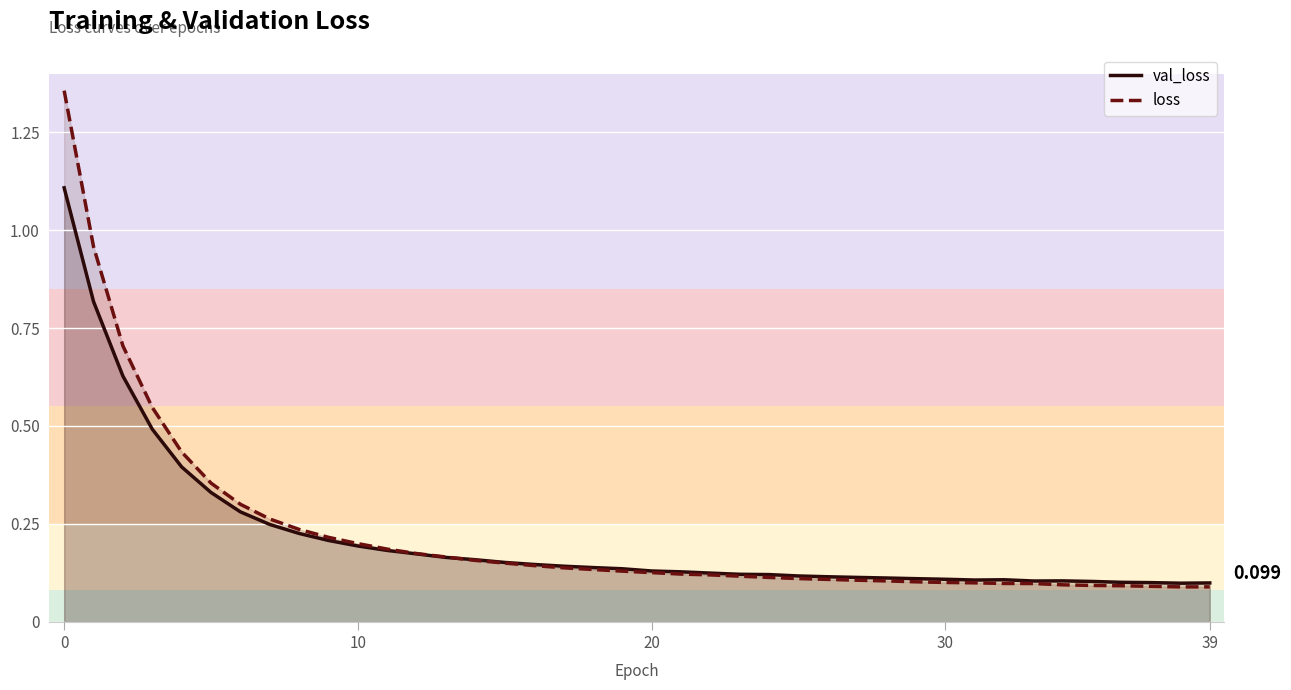

Reading left to right, transcribe all the data shown in this chart.

val_loss: 1.1	0.8	0.6	0.5	0.4	0.3	0.3	0.2	0.2	0.2	0.2	0.2	0.2	0.2	0.2	0.2	0.1	0.1	0.1	0.1	0.1	0.1	0.1	0.1	0.1	0.1	0.1	0.1	0.1	0.1	0.1	0.1	0.1	0.1	0.1	0.1	0.1	0.1	0.1	0.1
loss: 1.4	1.0	0.7	0.5	0.4	0.4	0.3	0.3	0.2	0.2	0.2	0.2	0.2	0.2	0.2	0.1	0.1	0.1	0.1	0.1	0.1	0.1	0.1	0.1	0.1	0.1	0.1	0.1	0.1	0.1	0.1	0.1	0.1	0.1	0.1	0.1	0.1	0.1	0.1	0.1